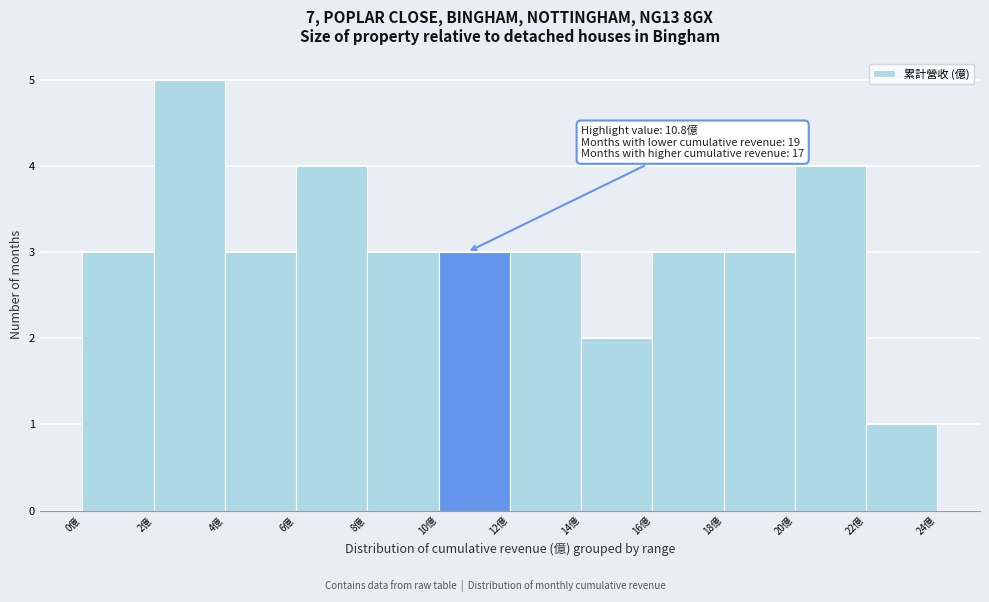

Over which range of the x-axis is the bar tallest?

2 to 4